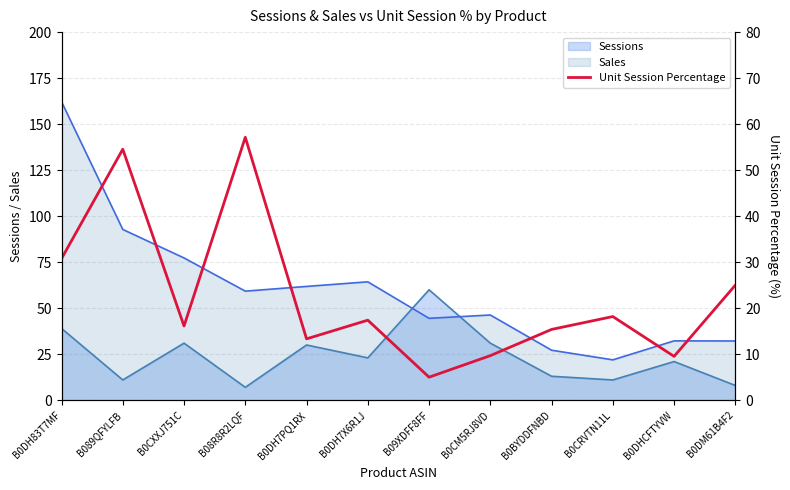

What is the average value?

22.7